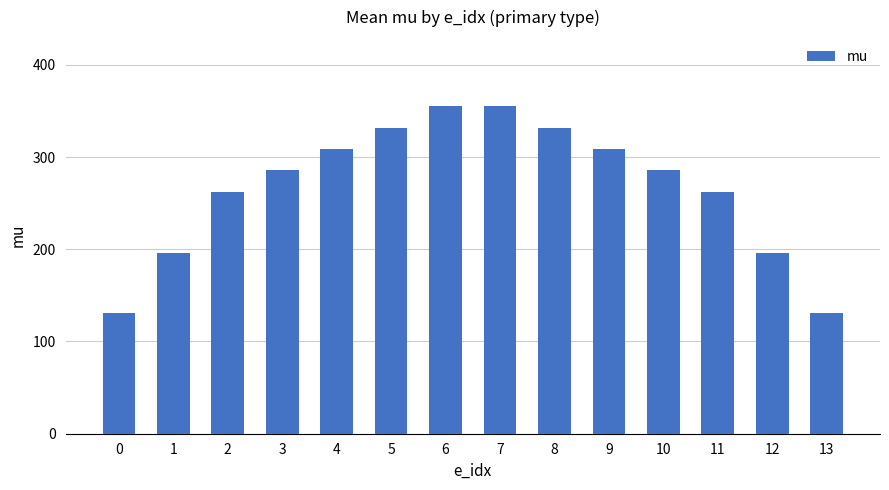

What is the sum of the values at 0 and 2?

392.7